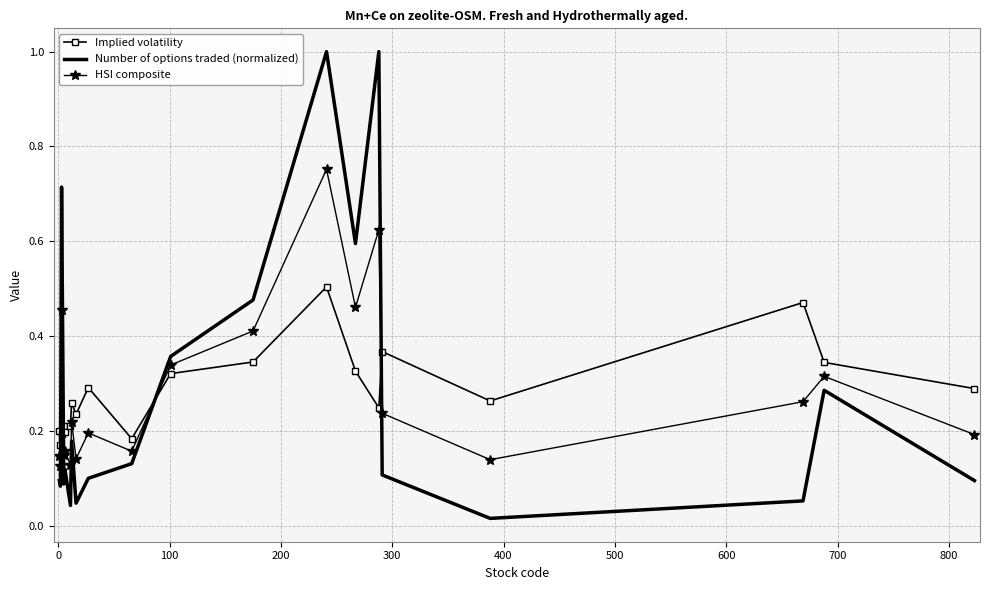

Which series ends up on top after the final intersection of Number of options traded (normalized) and Implied volatility?

Implied volatility